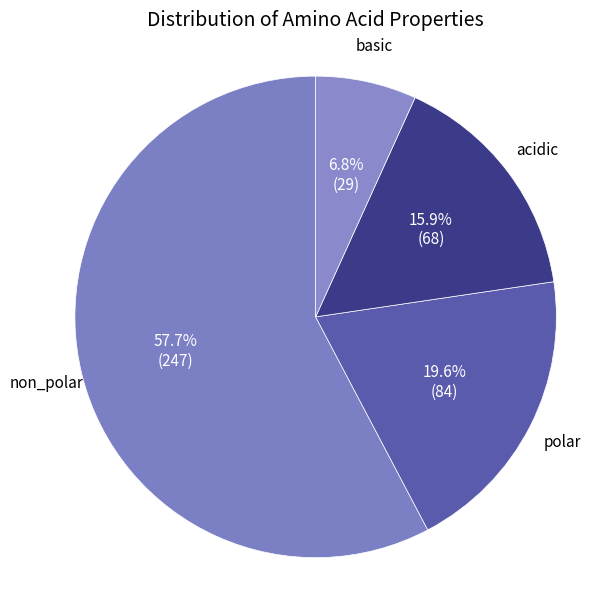

Does polar represent more than half of the total?

No